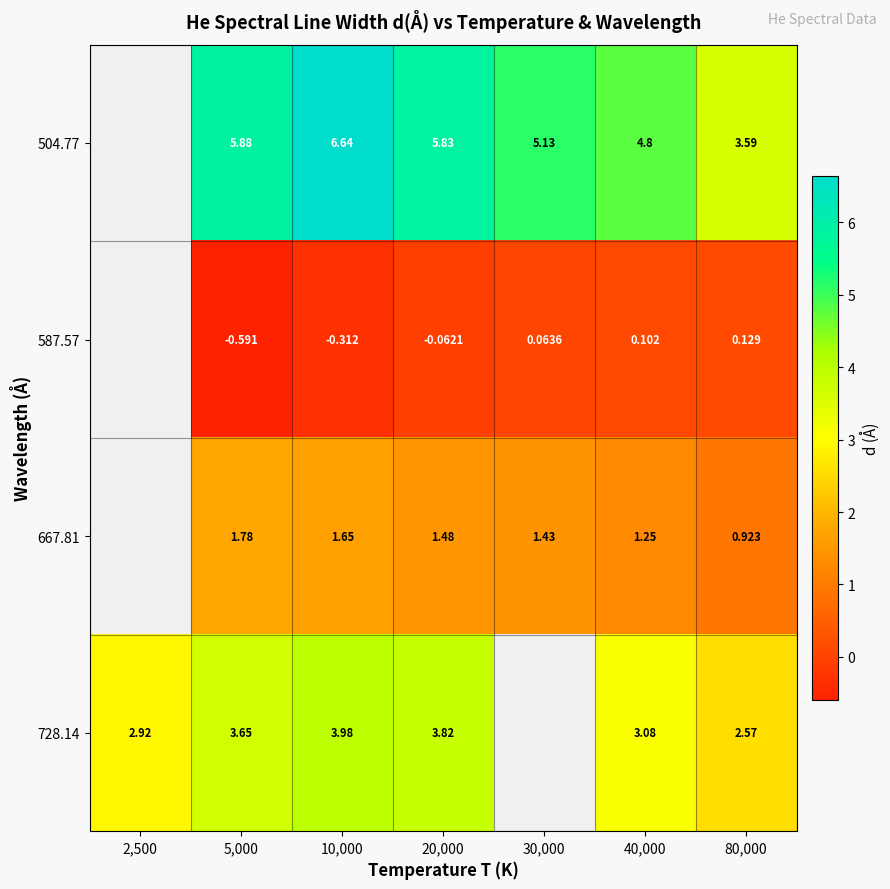

What is the smallest value displayed?

-0.6